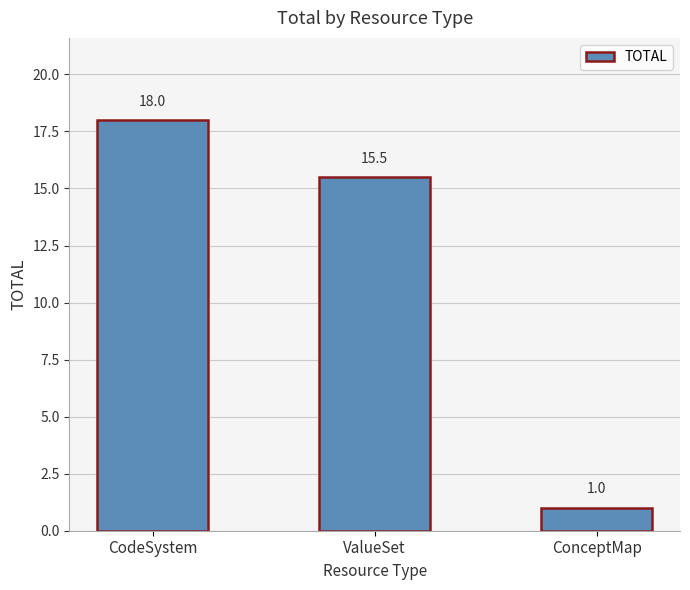

At which category does the chart reach its peak across all series?

CodeSystem